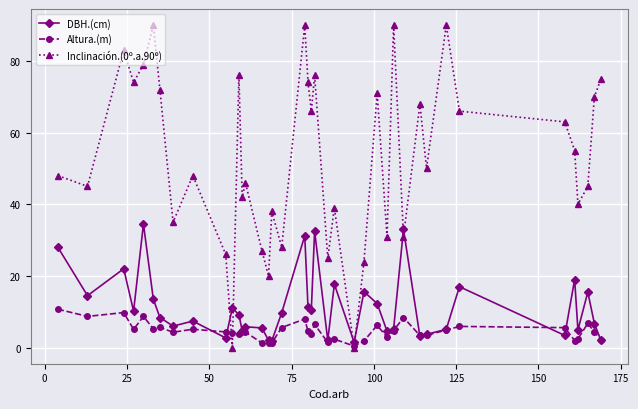

Which series has the largest range (max minus min)?

Inclinación.(0º.a.90º)